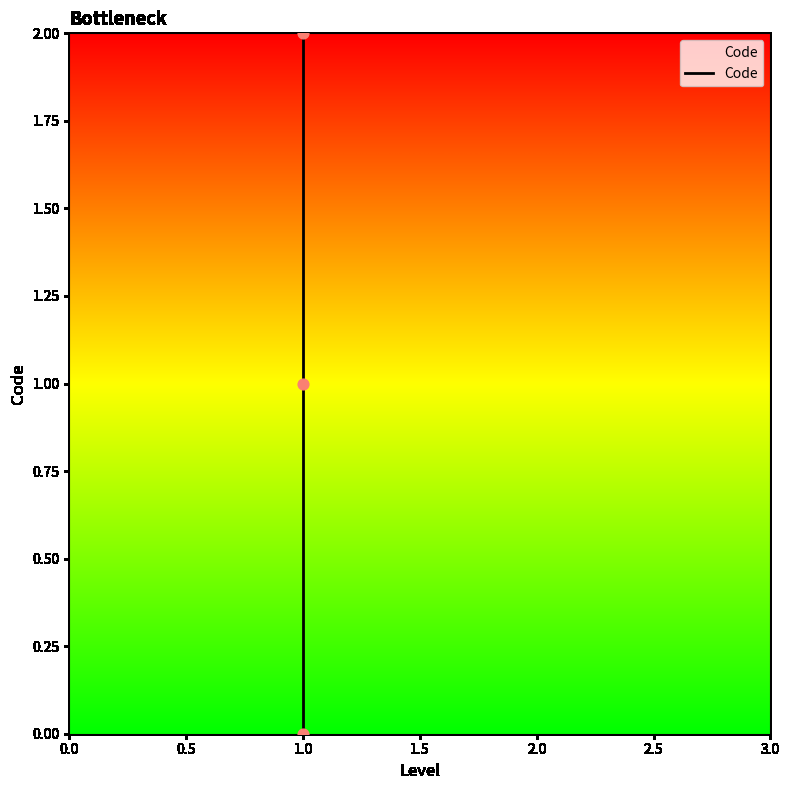

Which has a higher value, 1.0 or 1.0?

1.0